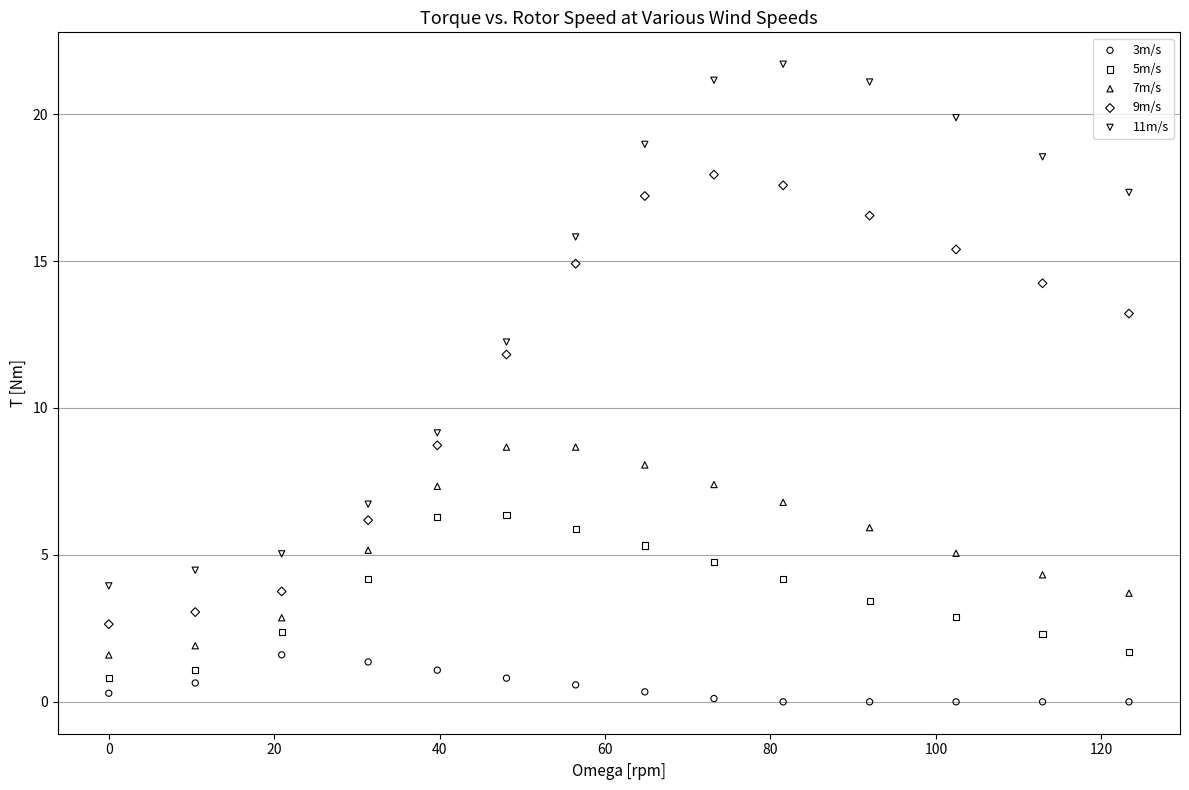

What are all the series names shown in the legend?

3m/s, 5m/s, 7m/s, 9m/s, 11m/s